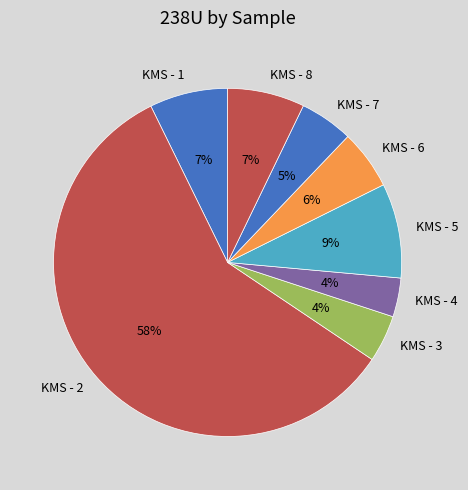

To the nearest percent, what percentage of the pie is KMS - 1?

7%